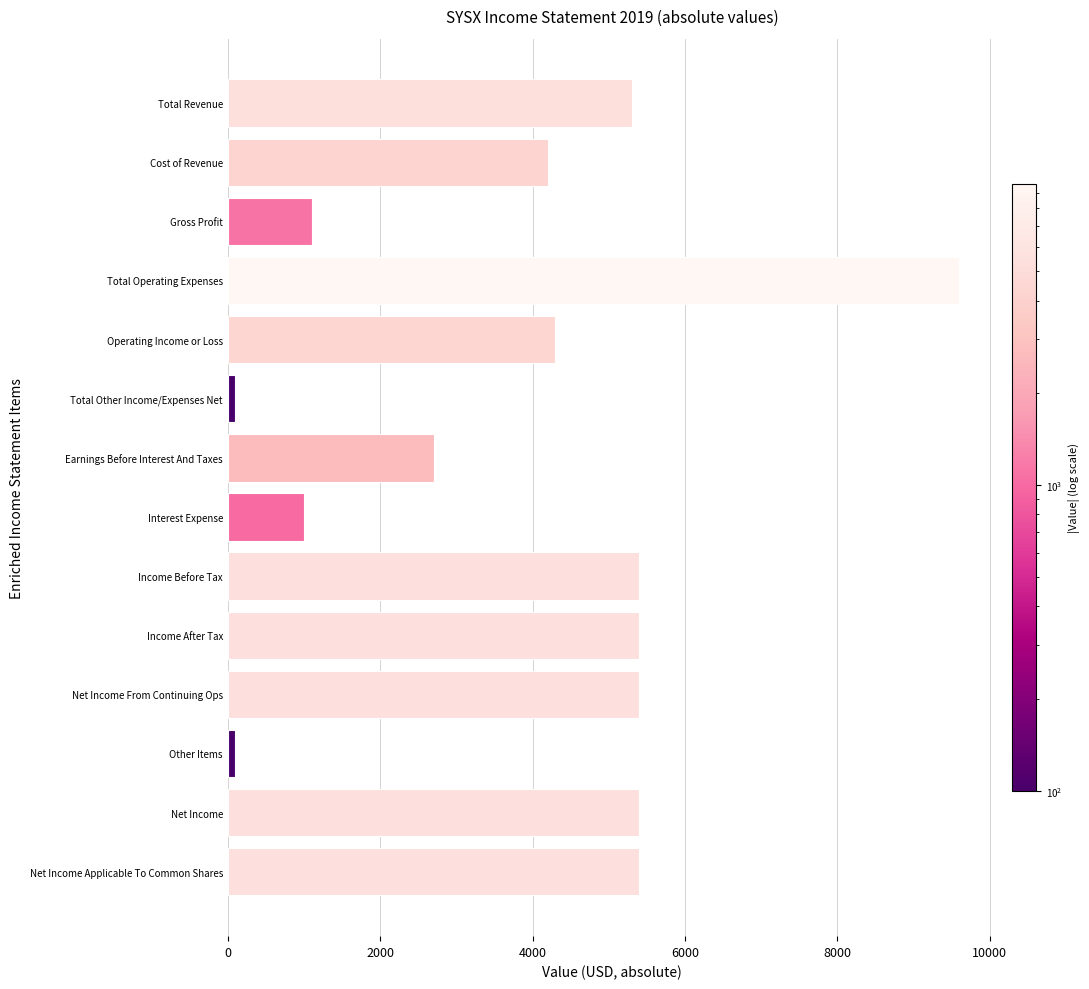

Count the number of data series in this chart.

1